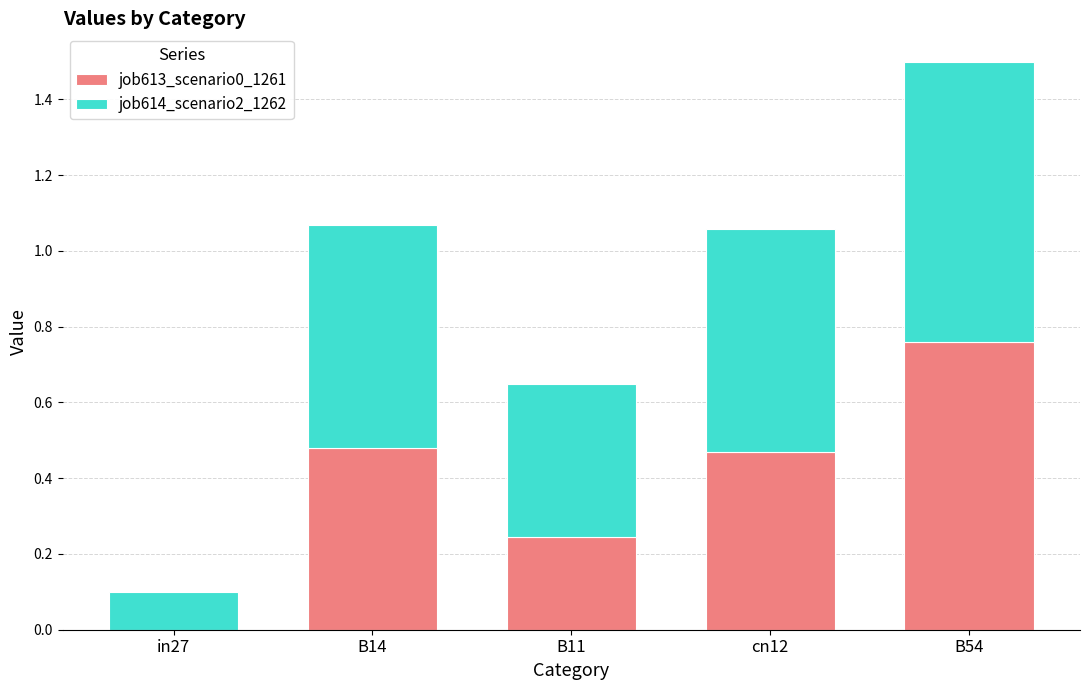

At which category is the sum across all series the highest?

B54